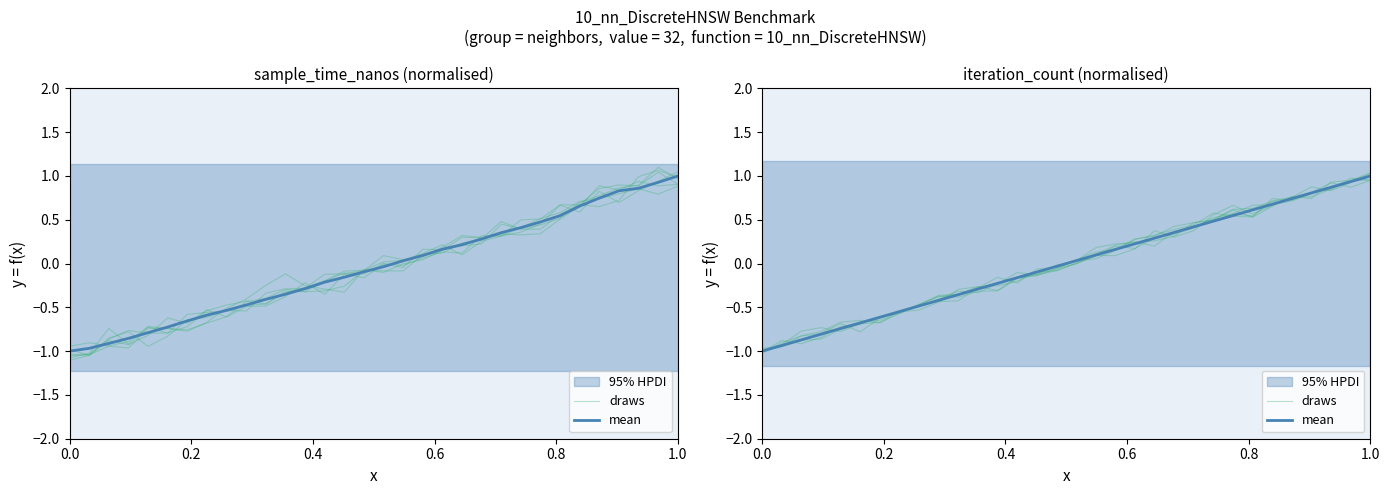

The mean series shows 1.3 at 28. True or false?

False